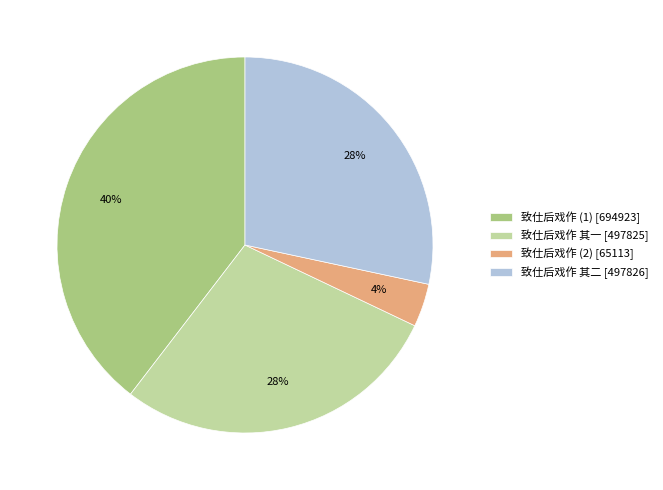

How many segments does this pie chart have?

4